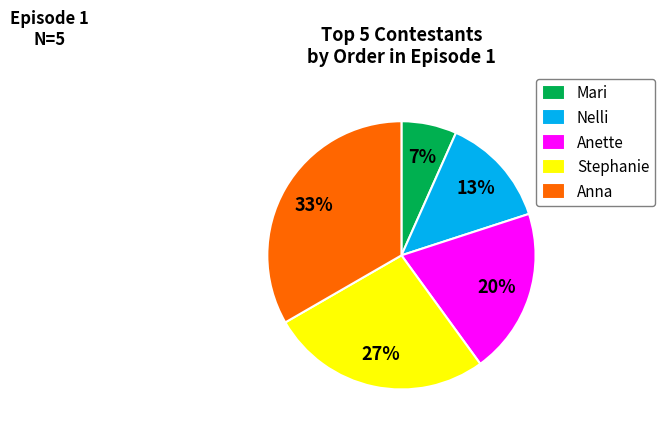

To the nearest percent, what is the average slice percentage?

20%